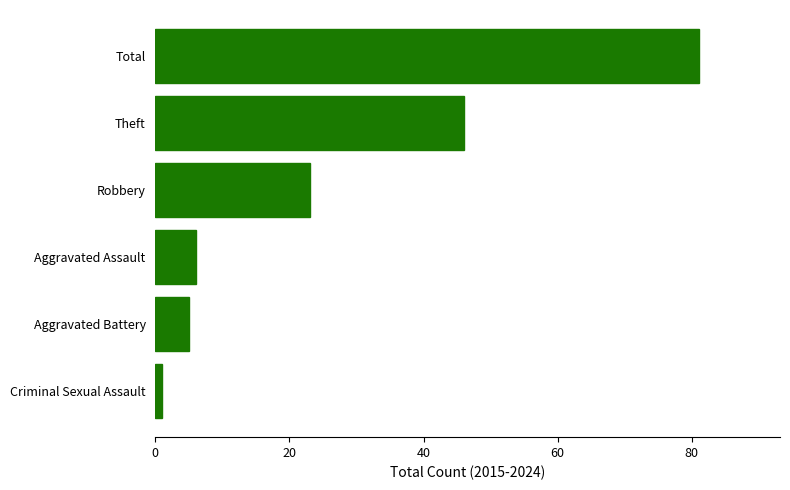

Rank the categories by value from lowest to highest.

Criminal Sexual Assault, Aggravated Battery, Aggravated Assault, Robbery, Theft, Total